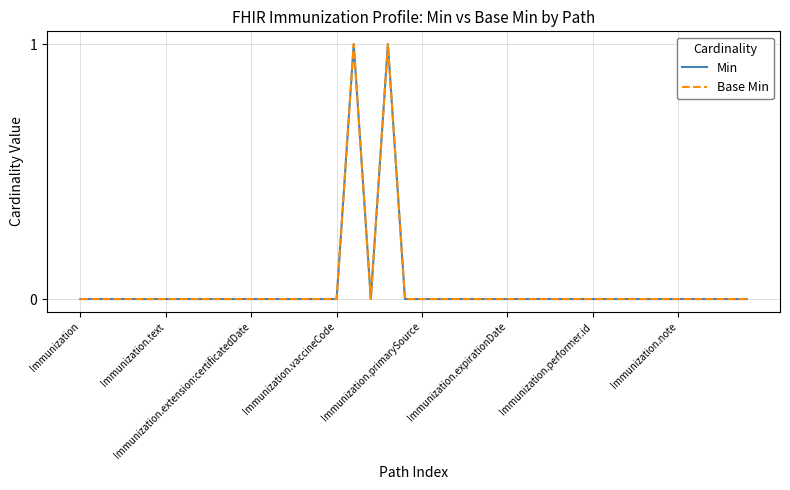

Does the chart have visible grid lines?

Yes